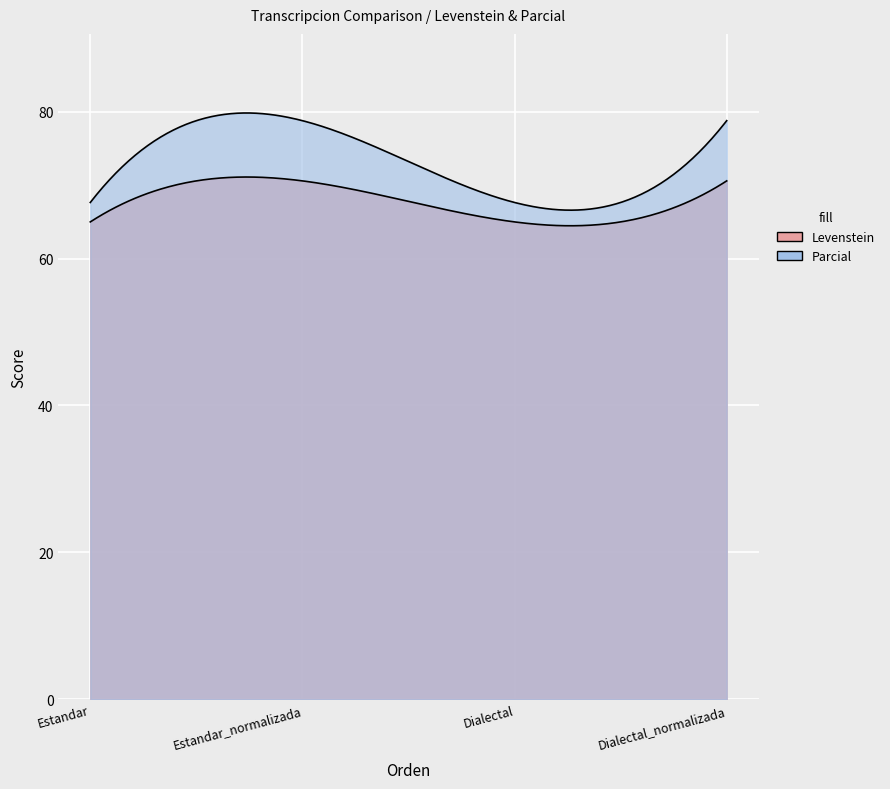

Rank the categories by Levenstein value from highest to lowest.

Estandar_normalizada, Dialectal_normalizada, Estandar, Dialectal